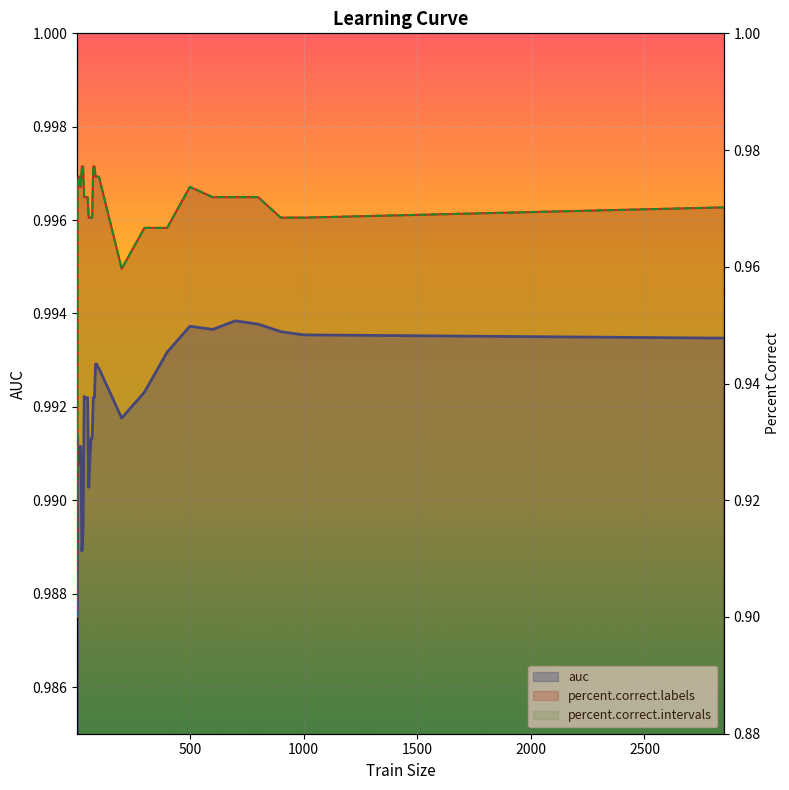

What are all the series names shown in the legend?

auc, percent.correct.labels, percent.correct.intervals